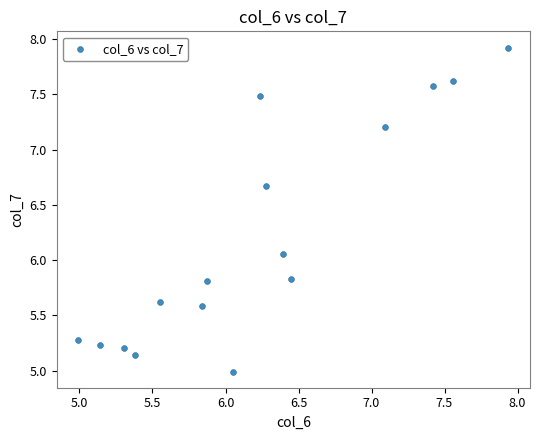

What is the range of X values (max minus min)?

2.9